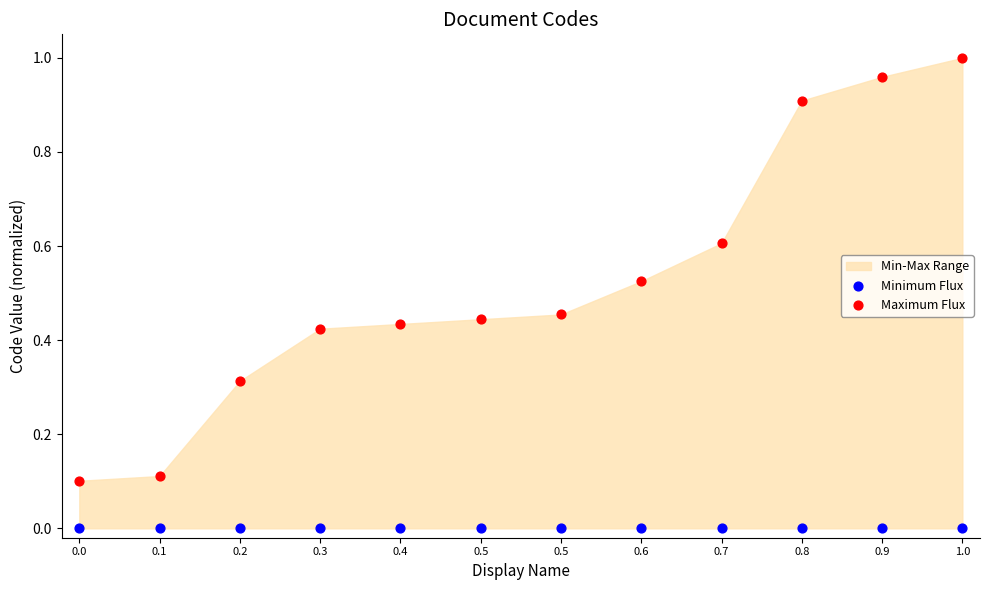

Which series reaches the maximum Y coordinate?

Maximum Flux